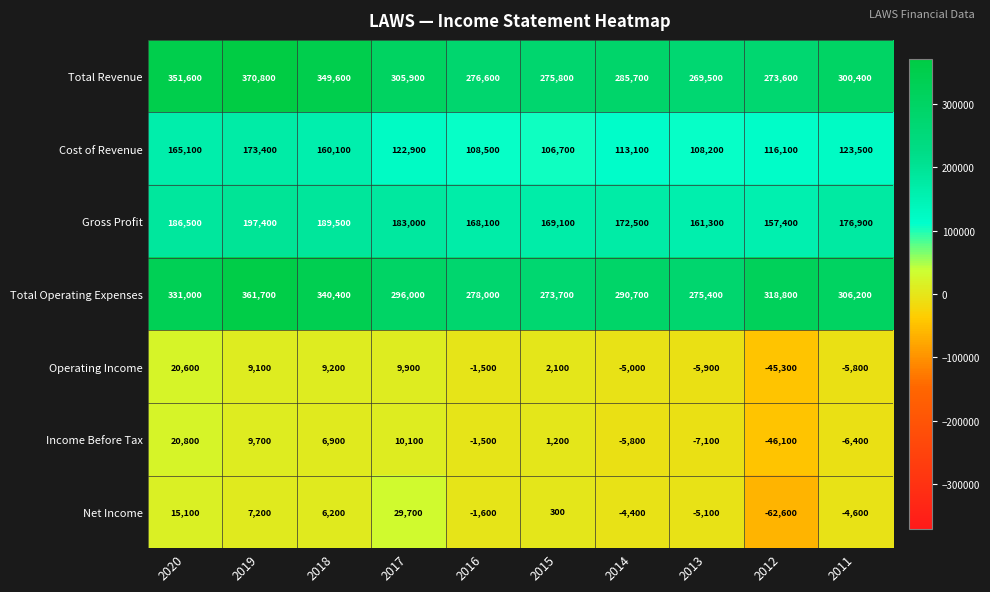

How many series are shown in this chart?

7